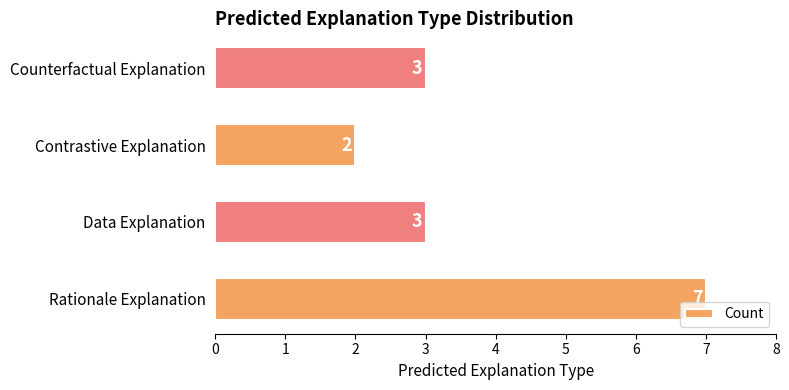

Approximately how many times larger is the value at Rationale Explanation compared to Data Explanation?

2.3